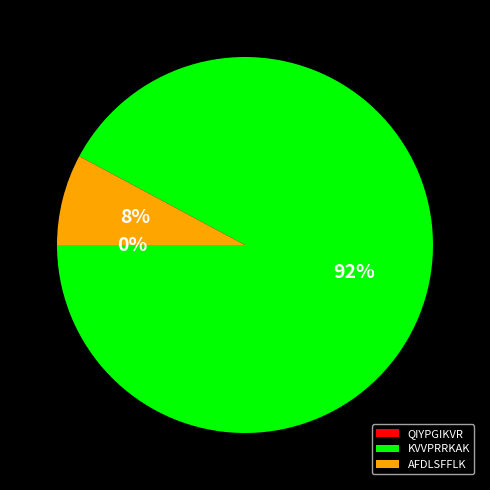

What is the majority slice?

KVVPRRKAK